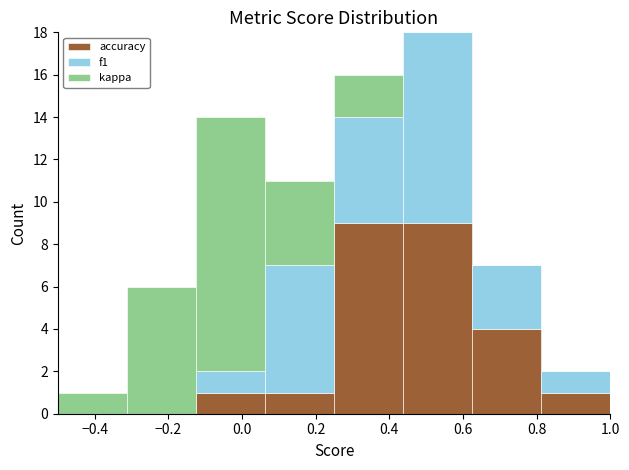

Which range on the x-axis has the tallest stacked bar (by total height)?

0.44 to 0.62